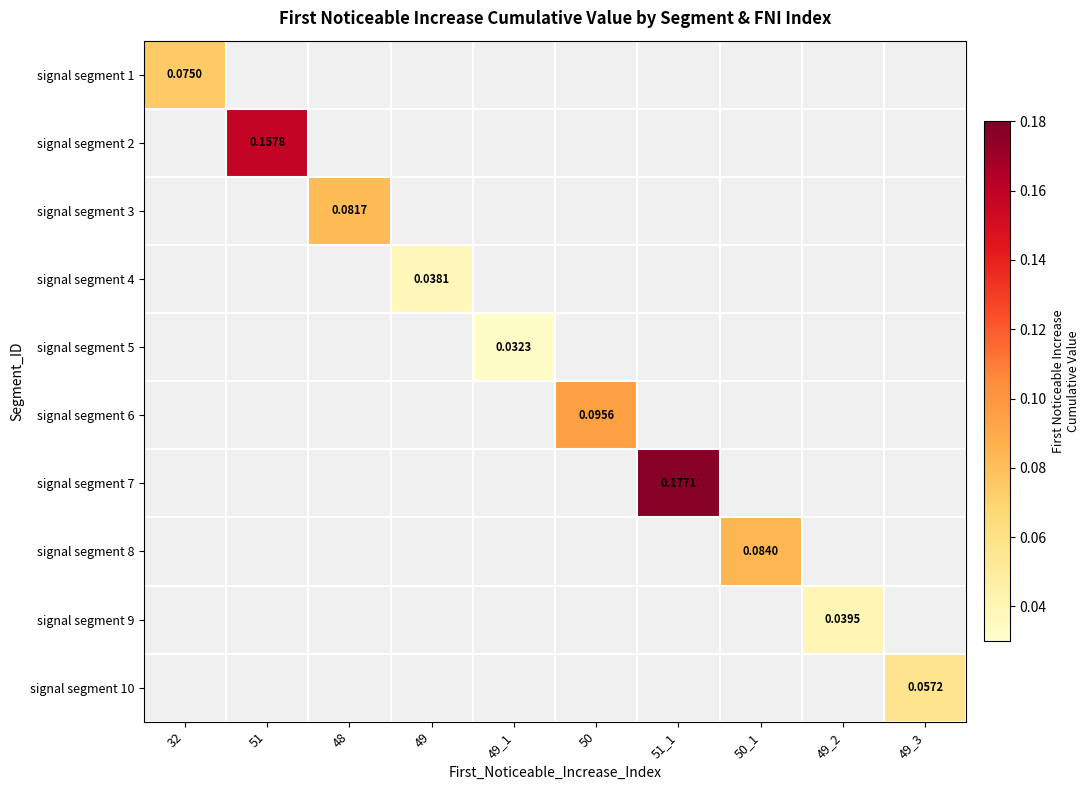

At which category does the chart reach its minimum across all series?

49_1